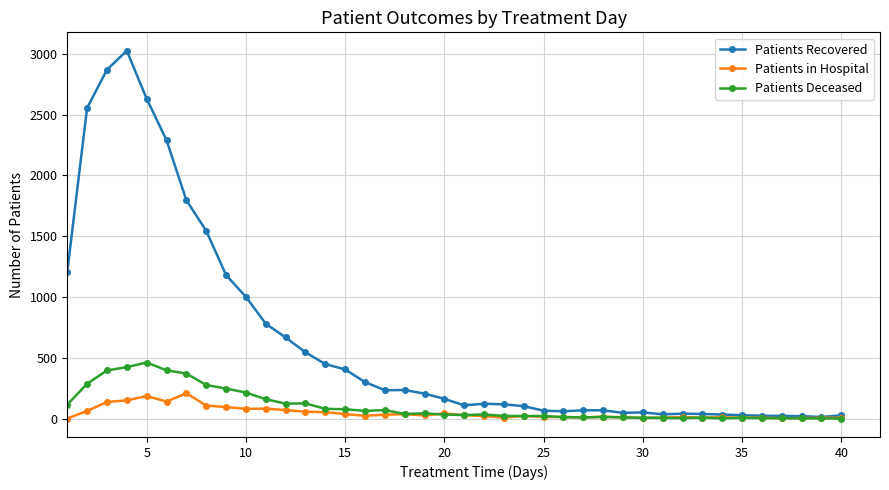

True or false: Patients Recovered has more than 2 points higher than both neighbors.

True